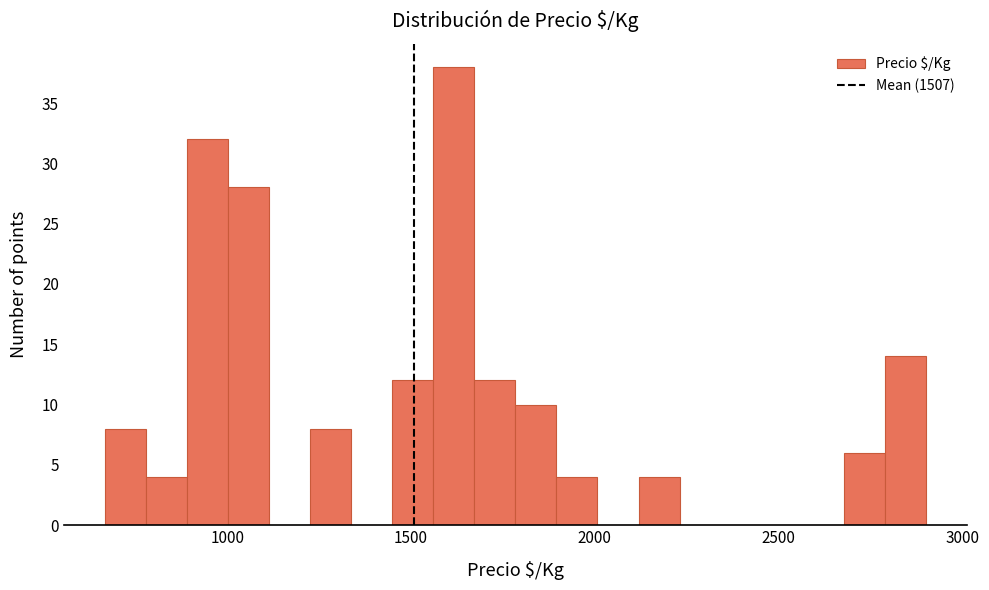

Around what value on the x-axis is the tallest bar? Give the approximate position of its centre, as read against the axis.

1600